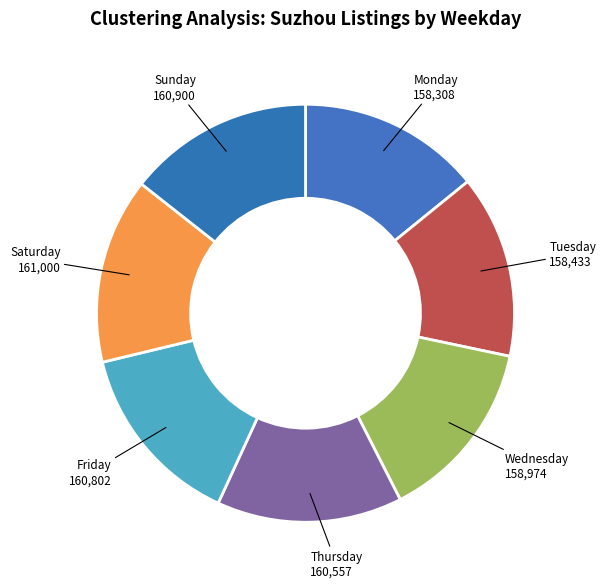

How many segments does this pie chart have?

7